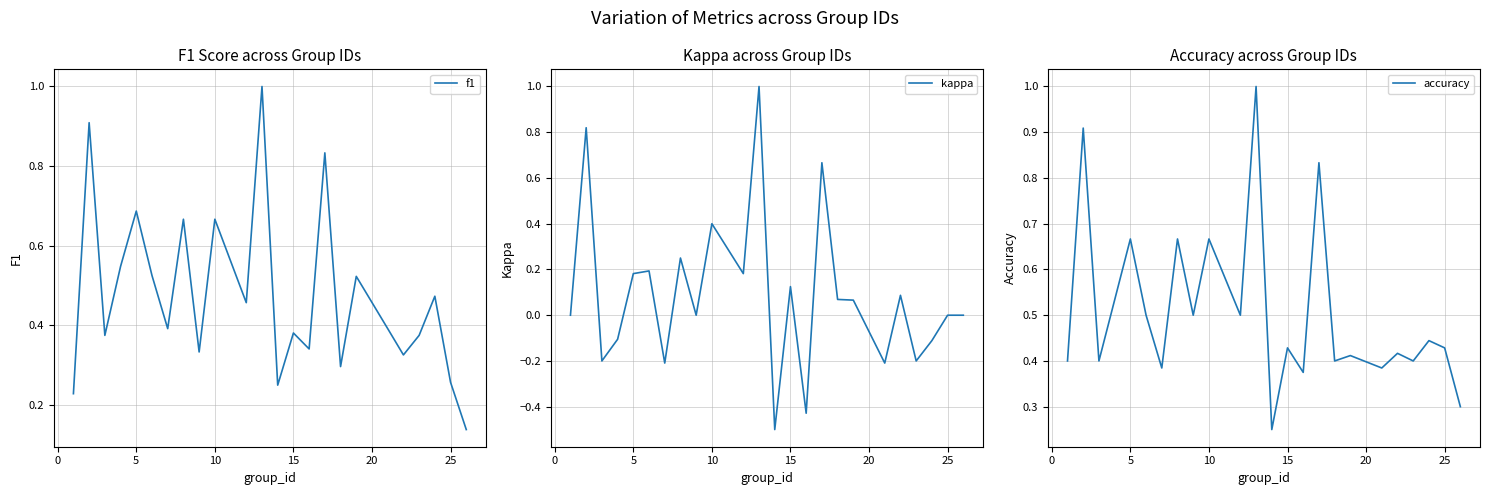

True or false: f1 has a value of 0.1 at 15.

False